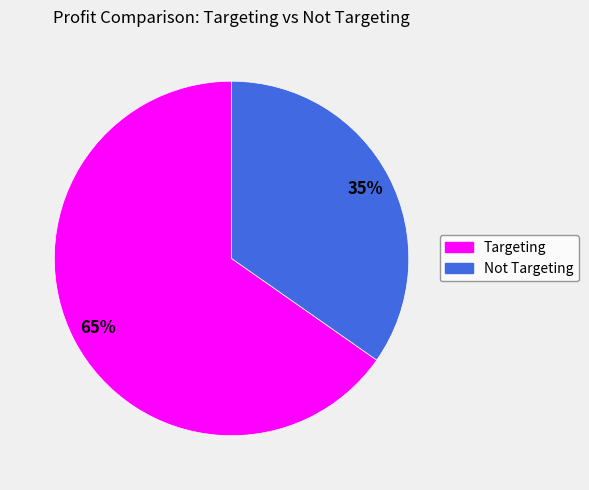

The Targeting slice represents 54% of the pie. True or false?

False